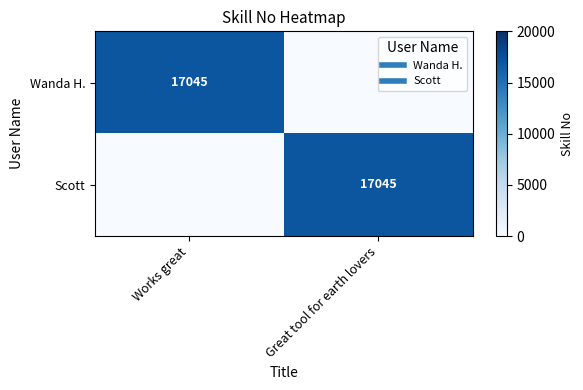

What is the sum of all Scott values?

17045